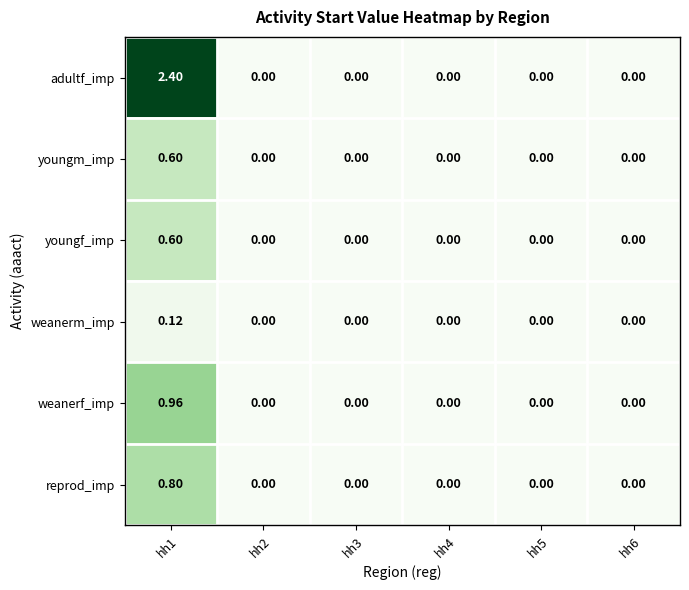

How many data points in adultf_imp are above 0?

1